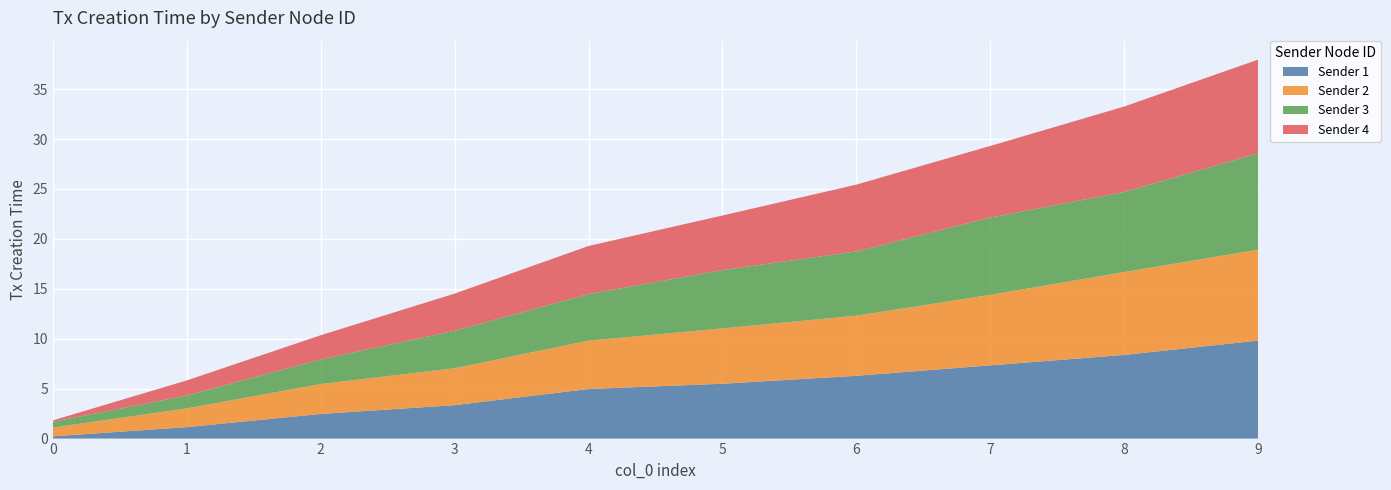

Reading left to right, list all the values displayed in this chart.

Sender 1: 0.2	1.1	2.5	3.3	5.0	5.5	6.3	7.3	8.4	9.8
Sender 2: 0.9	1.9	3.0	3.7	4.8	5.5	6.0	7.1	8.3	9.1
Sender 3: 0.6	1.3	2.5	3.8	4.7	5.8	6.4	7.7	8.0	9.7
Sender 4: 0.1	1.5	2.4	3.7	4.8	5.5	6.7	7.2	8.6	9.4